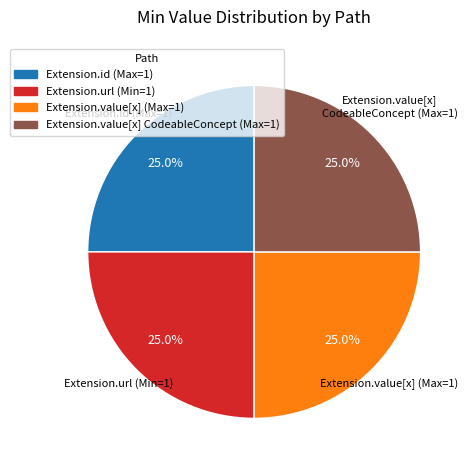

Is there any slice that represents more than half of the pie?

No